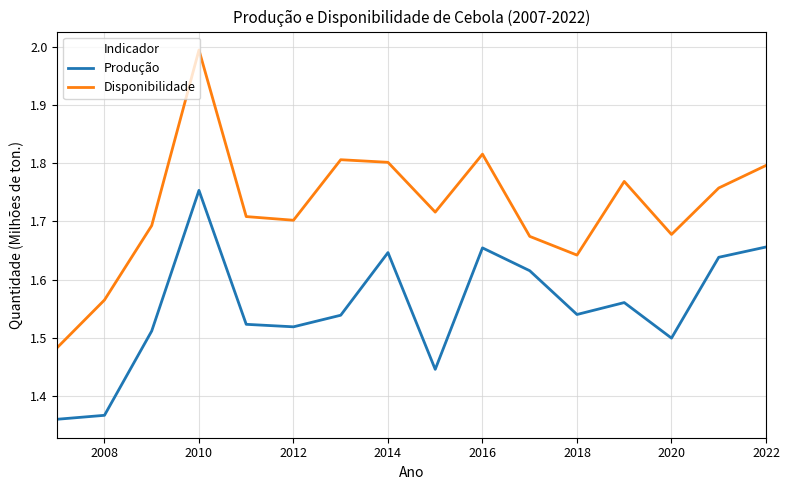

True or false: Disponibilidade and Produção intersect in this chart.

False